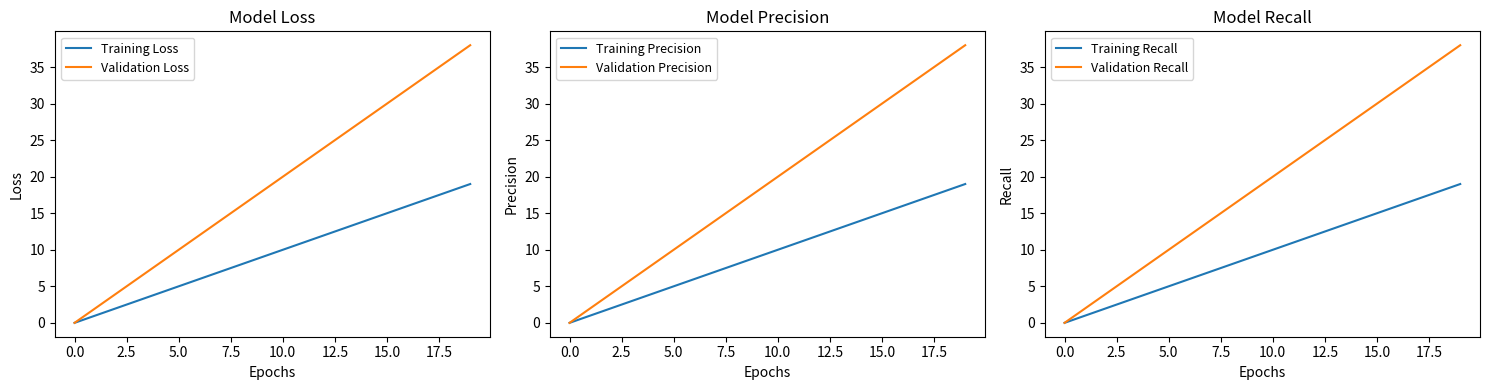

What is the highest value of the Validation Loss series?

38